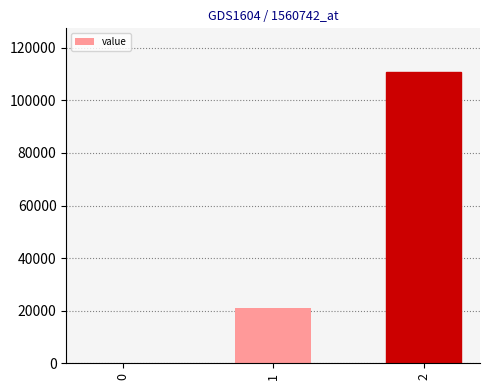

The chart shows a value of 67689 at 0. True or false?

False